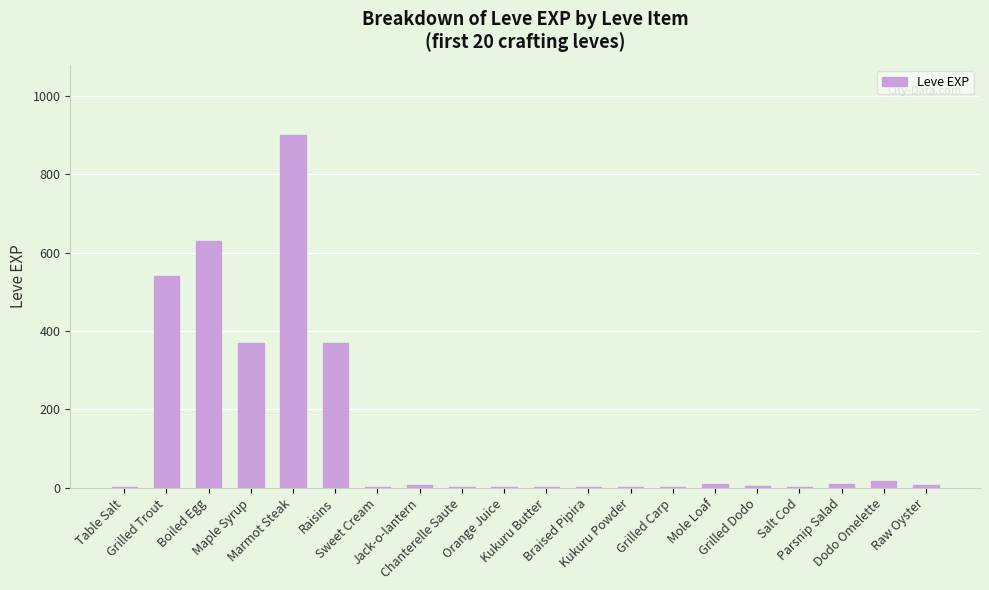

What is the greatest value displayed?

900